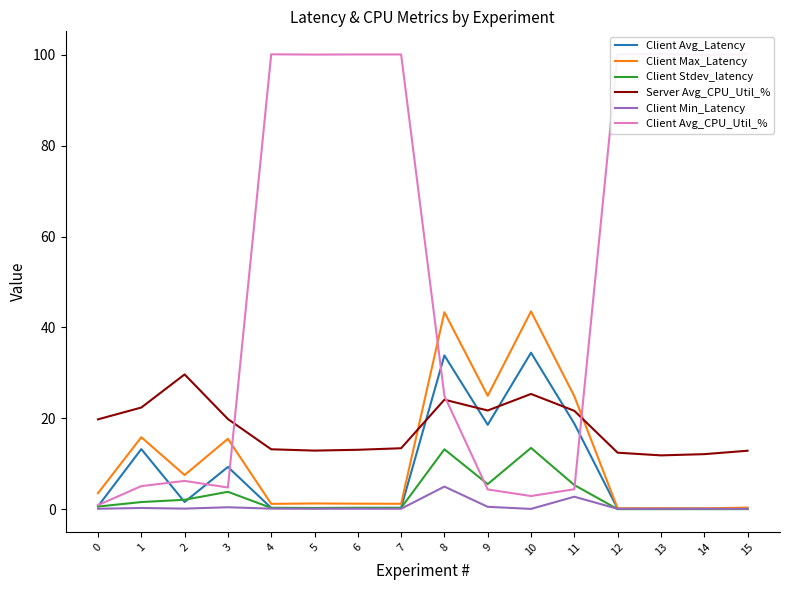

What are all the series names shown in the legend?

Client Avg_Latency, Client Max_Latency, Client Stdev_latency, Server Avg_CPU_Util_%, Client Min_Latency, Client Avg_CPU_Util_%